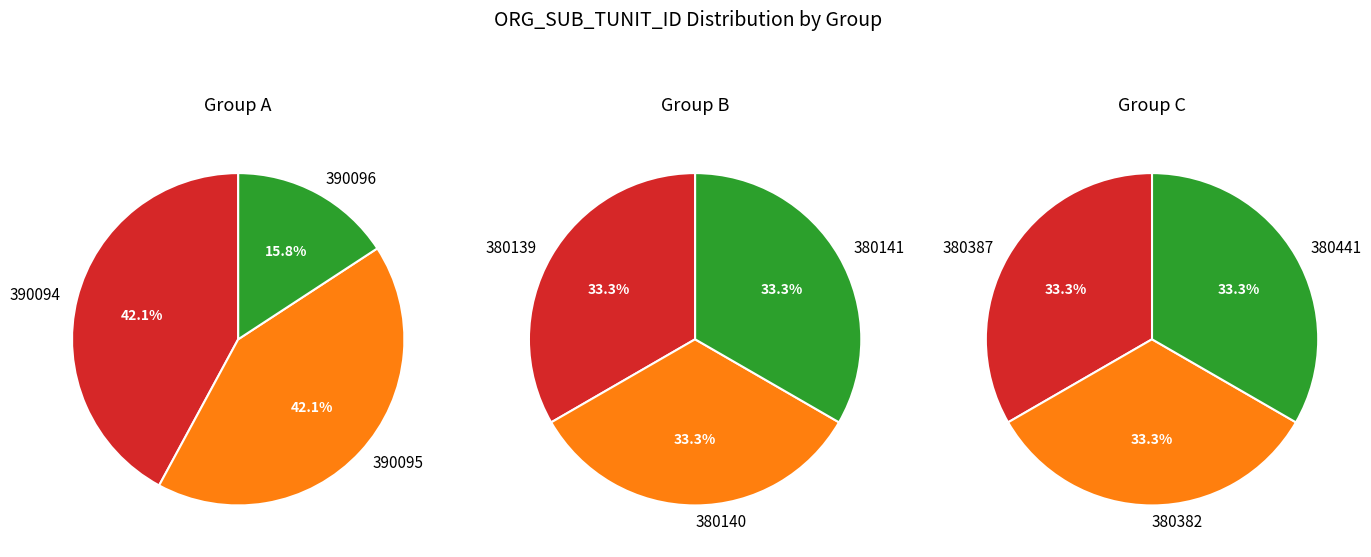

Does 390095 represent more than half of the total?

No